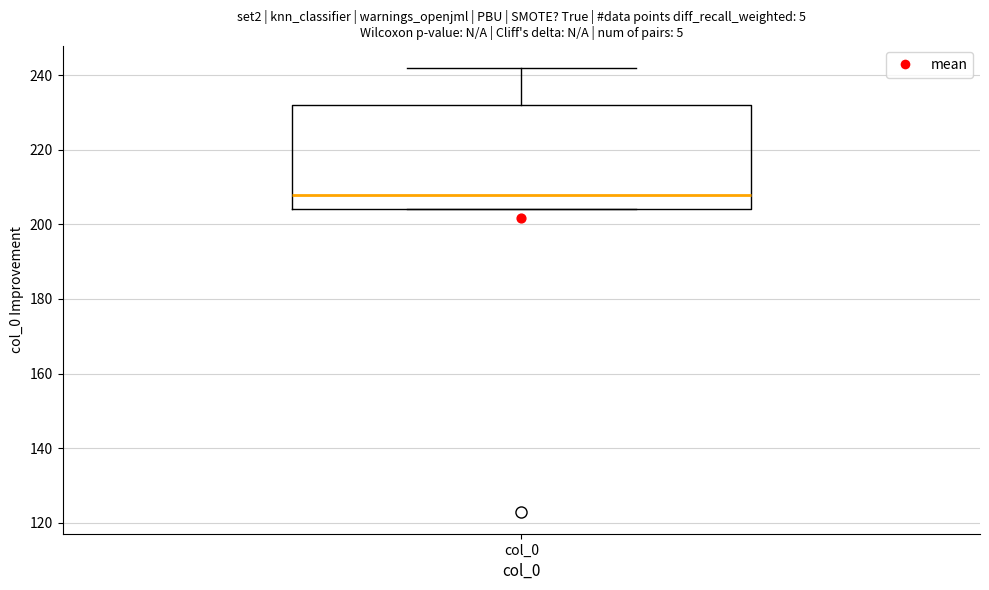

Transcribe this box plot: give where the median line is, the range the box spans, and where the two whiskers end, as read against the y-axis. The values are not printed on the chart, so give them approximately, as read against the axis.

median 208, box 204 to 232, whiskers 204 to 242